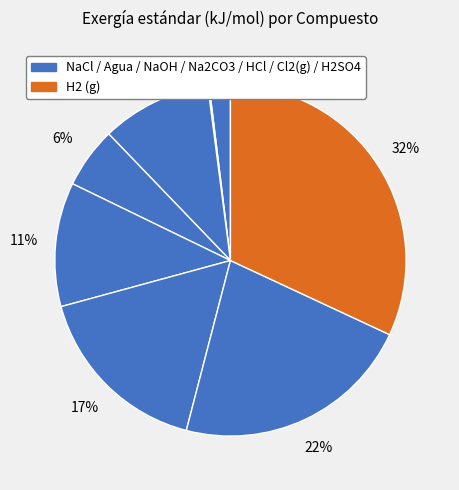

Which slice is the largest?

H2 (g)